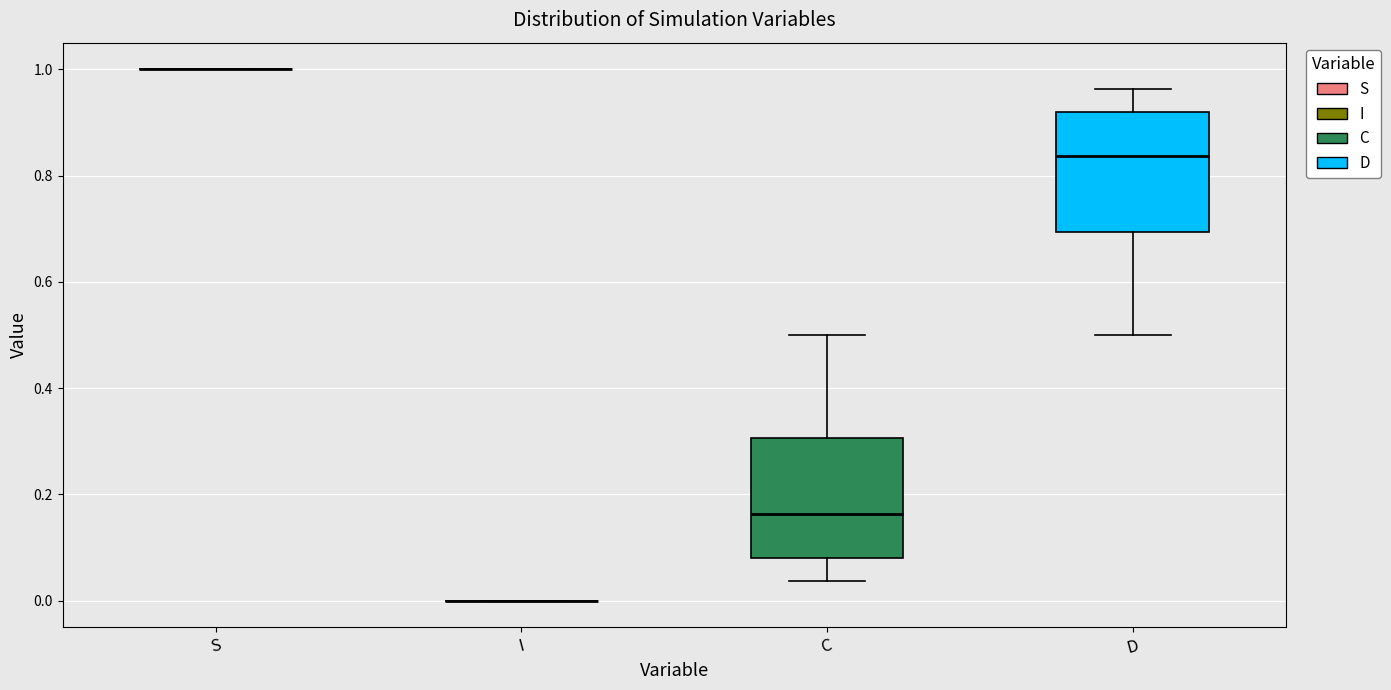

Reading left to right, read every box against the y-axis: the position of its median line, the range the box covers, and the ends of its whiskers. The values are not printed on the chart, so give them approximately, as read against the axis.

S: box collapsed to a line at 1.00, whiskers 1.00 to 1.00
I: box collapsed to a line at 0.00, whiskers 0.00 to 0.00
C: median 0.16, box 0.08 to 0.30, whiskers 0.04 to 0.50
D: median 0.84, box 0.70 to 0.92, whiskers 0.50 to 0.96